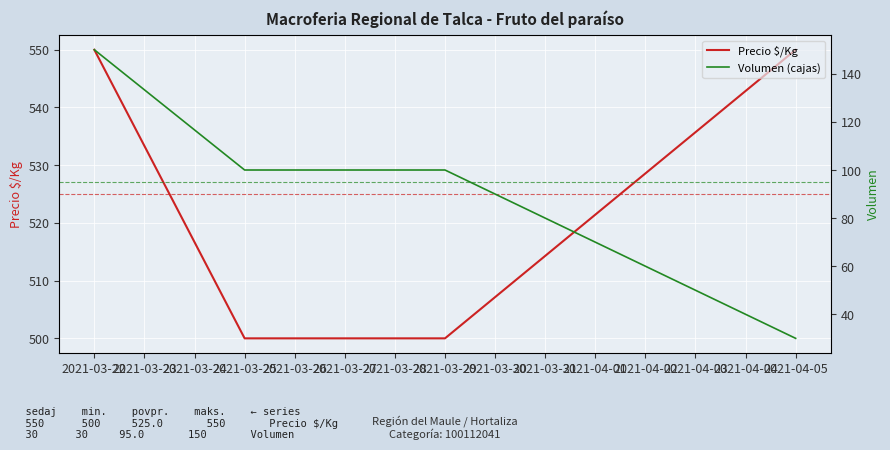

True or false: Precio $/Kg and Volumen (cajas) intersect in this chart.

False